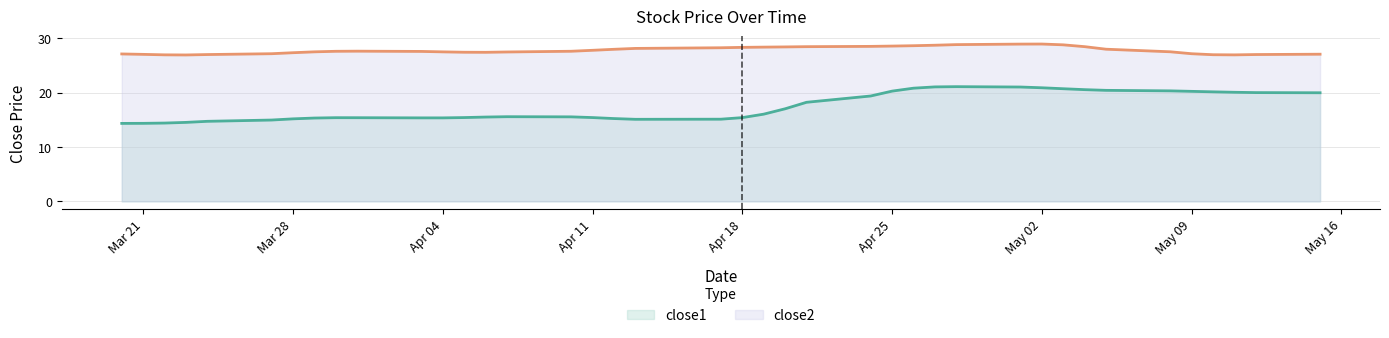

What is the difference between the highest and lowest values at May 02?

8.0